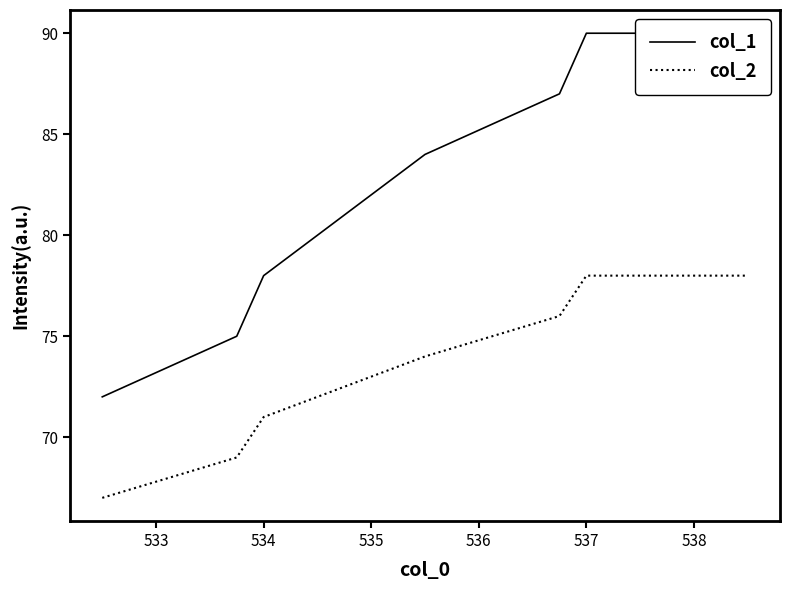

Where is col_2 nearest to the value 72?

534